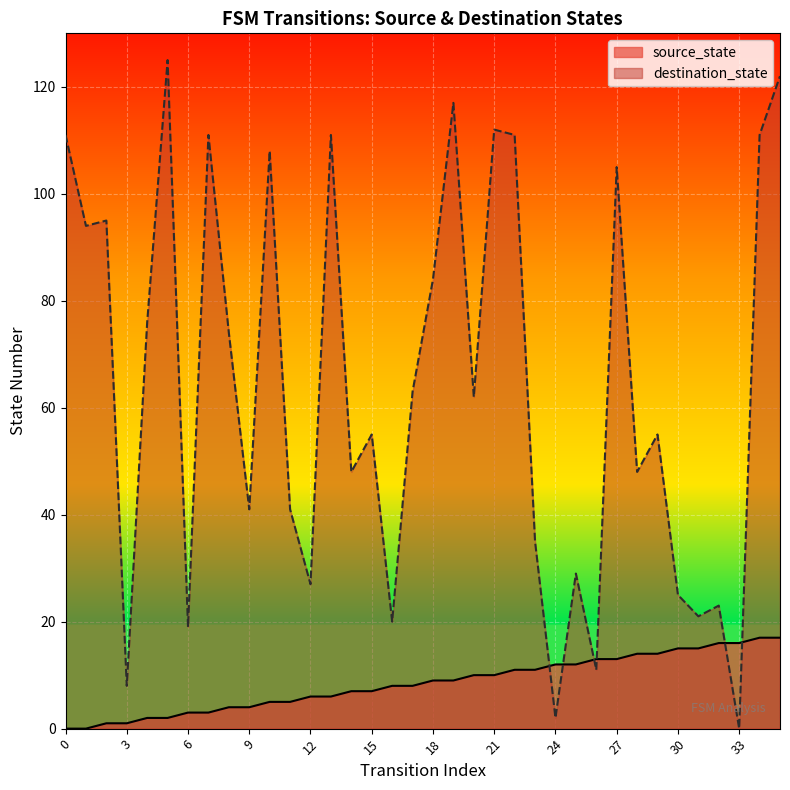

Between 12 and 19, which is larger?

19